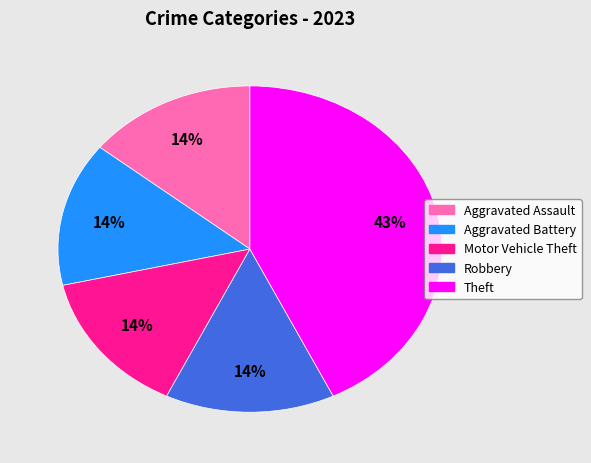

The Theft slice represents 43% of the pie. True or false?

True